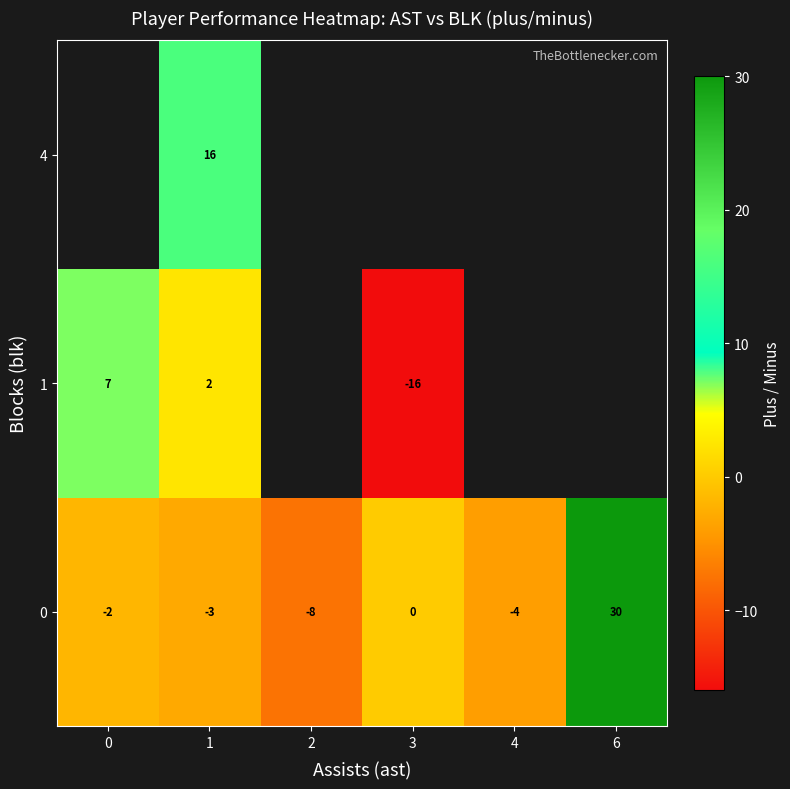

Is the value of 1 at 3 greater than the value of 4 at 6?

No